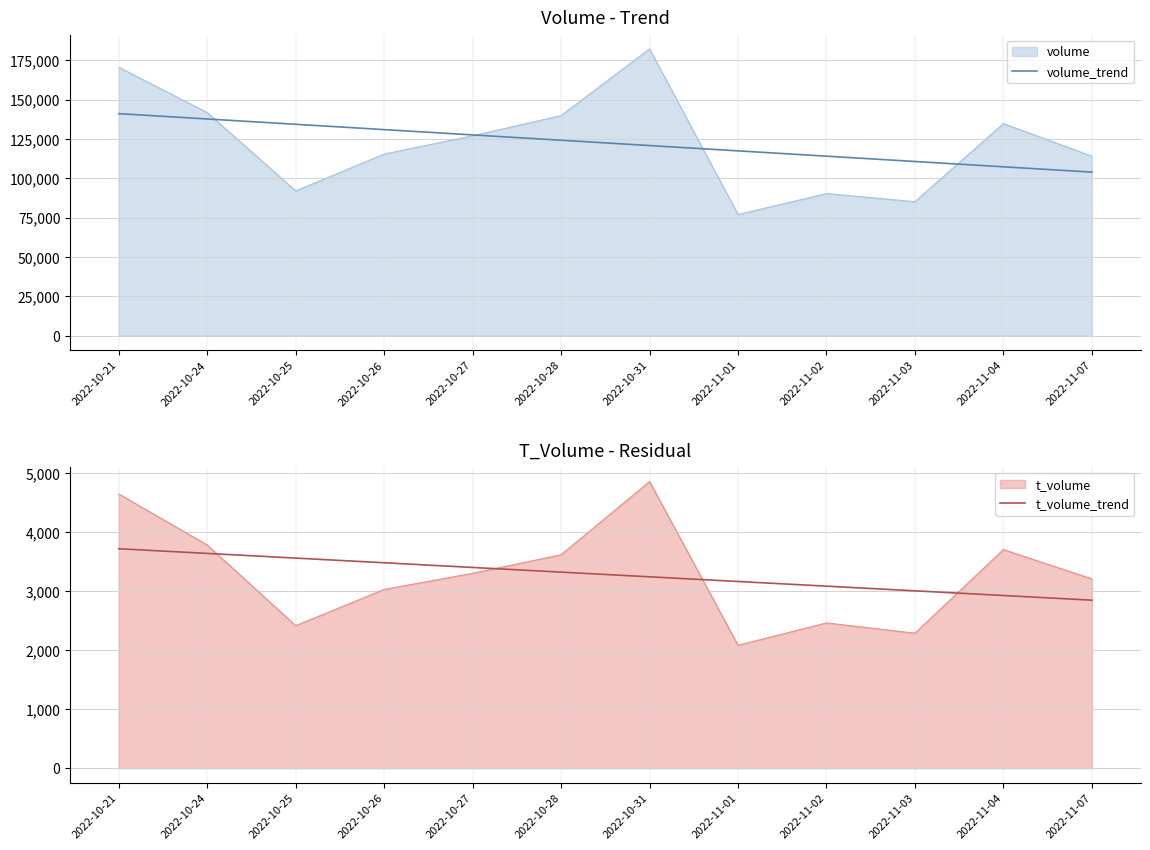

At how many categories does at least one series exceed 20801?

12